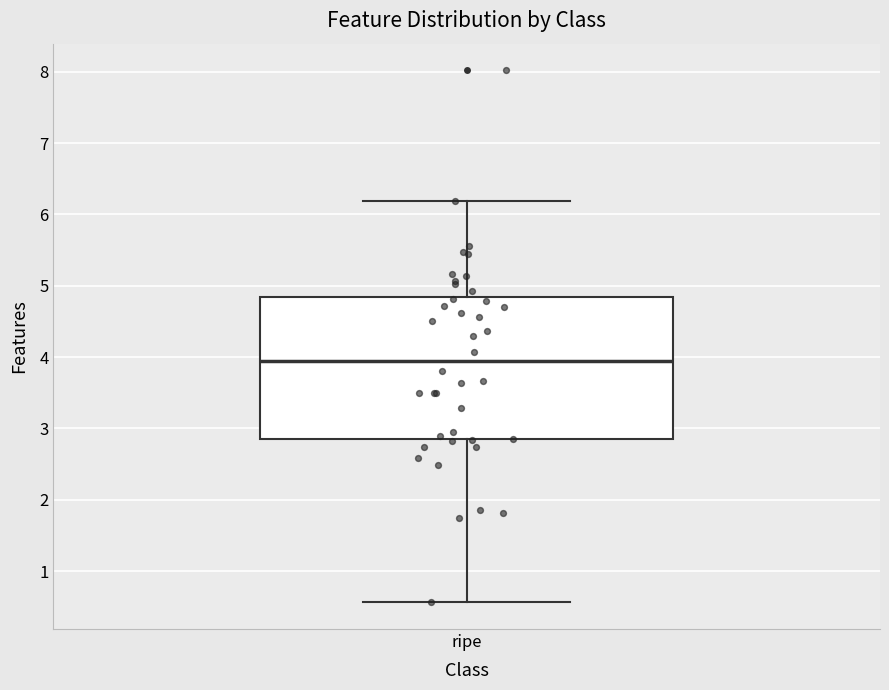

Where does the median line of the box for ripe sit on the y-axis? The values are not printed on the chart, so give them approximately, as read against the axis.

3.9